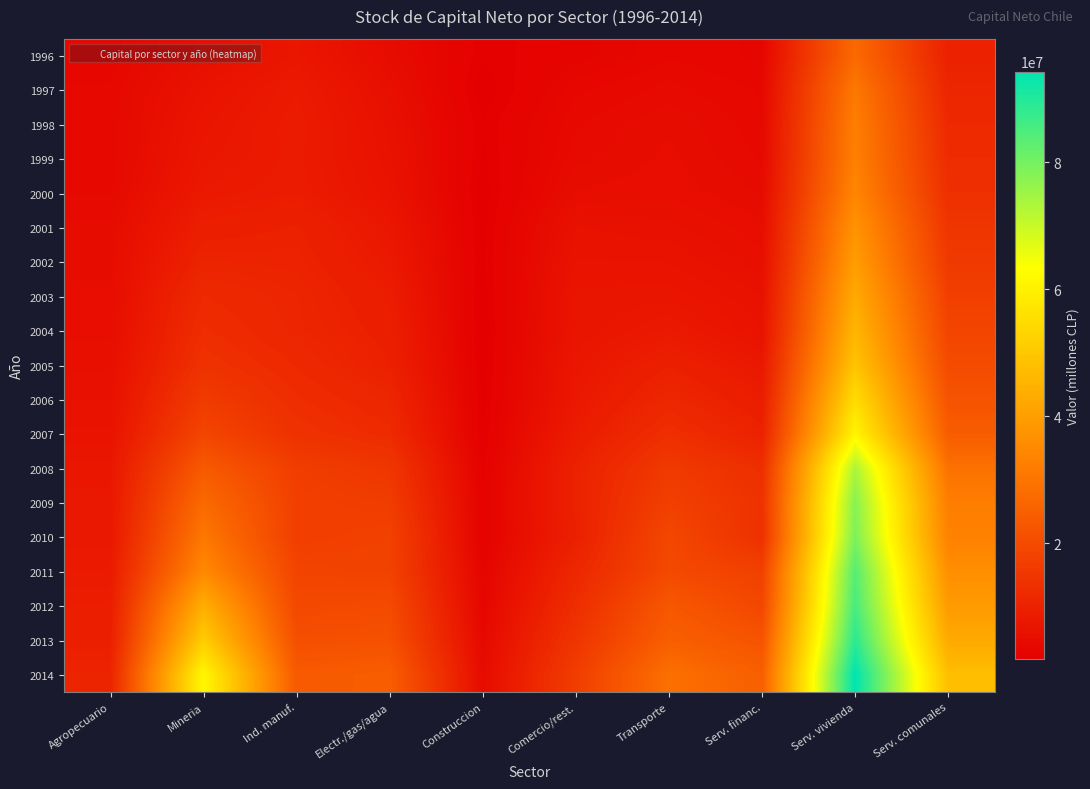

What is the spread (max minus min) of values at Serv. vivienda?

66949179